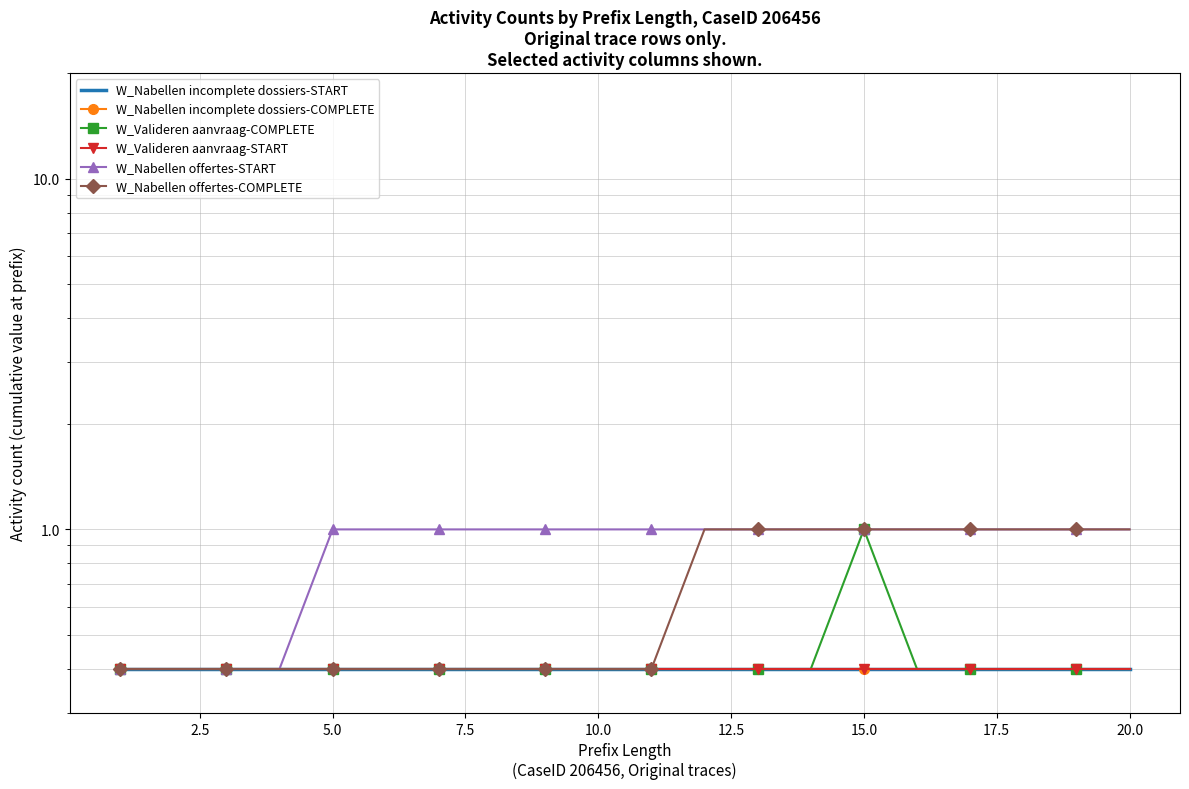

Reading right to left, transcribe all the data shown in this chart.

W_Nabellen incomplete dossiers-START: 0.4	0.4	0.4	0.4	0.4	0.4	0.4	0.4	0.4	0.4	0.4	0.4	0.4	0.4	0.4	0.4	0.4	0.4	0.4	0.4
W_Nabellen incomplete dossiers-COMPLETE: 0.4	0.4	0.4	0.4	0.4	0.4	0.4	0.4	0.4	0.4	0.4	0.4	0.4	0.4	0.4	0.4	0.4	0.4	0.4	0.4
W_Valideren aanvraag-COMPLETE: 0.4	0.4	0.4	0.4	0.4	1.0	0.4	0.4	0.4	0.4	0.4	0.4	0.4	0.4	0.4	0.4	0.4	0.4	0.4	0.4
W_Valideren aanvraag-START: 0.4	0.4	0.4	0.4	0.4	0.4	0.4	0.4	0.4	0.4	0.4	0.4	0.4	0.4	0.4	0.4	0.4	0.4	0.4	0.4
W_Nabellen offertes-START: 1.0	1.0	1.0	1.0	1.0	1.0	1.0	1.0	1.0	1.0	1.0	1.0	1.0	1.0	1.0	1.0	0.4	0.4	0.4	0.4
W_Nabellen offertes-COMPLETE: 1.0	1.0	1.0	1.0	1.0	1.0	1.0	1.0	1.0	0.4	0.4	0.4	0.4	0.4	0.4	0.4	0.4	0.4	0.4	0.4